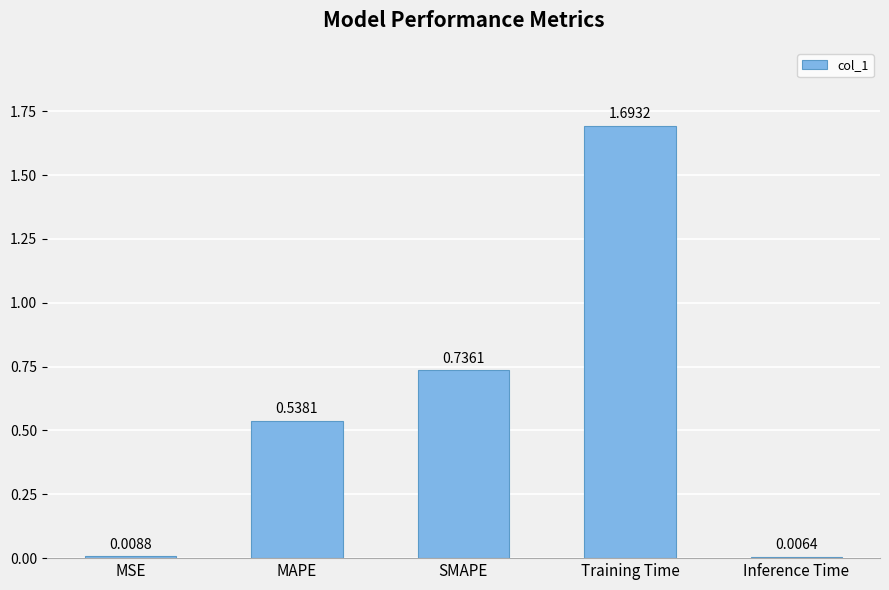

What is the difference between the maximum and minimum values?

1.7